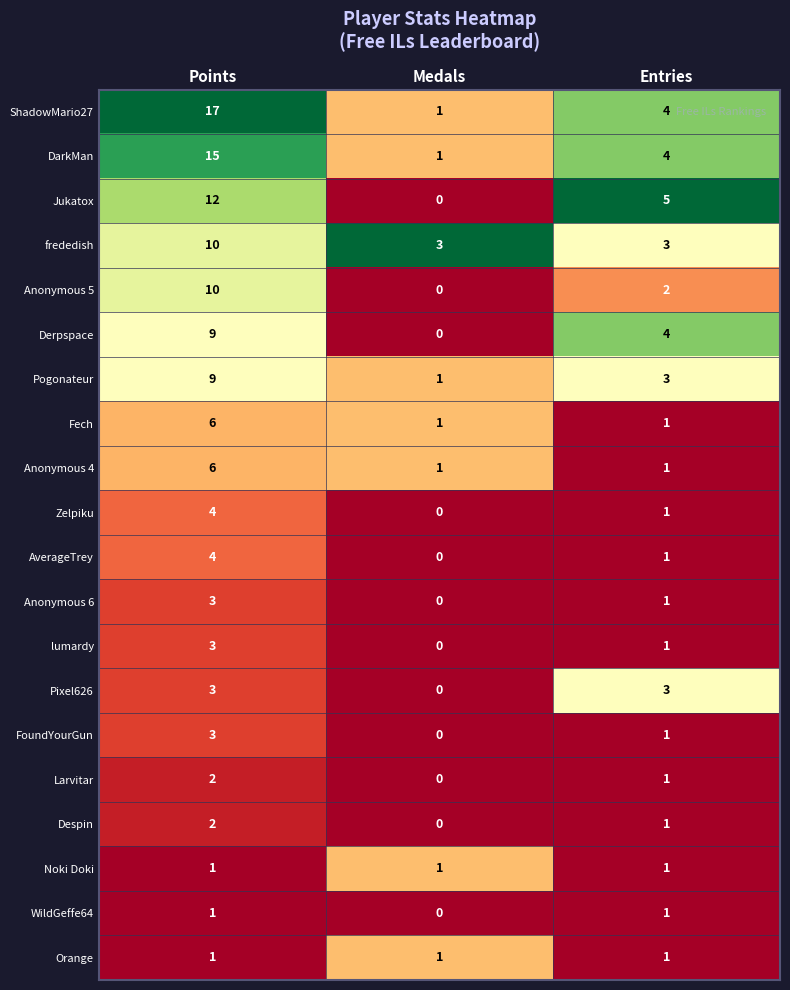

Rank the categories by Anonymous 5 value from highest to lowest.

Points, Entries, Medals